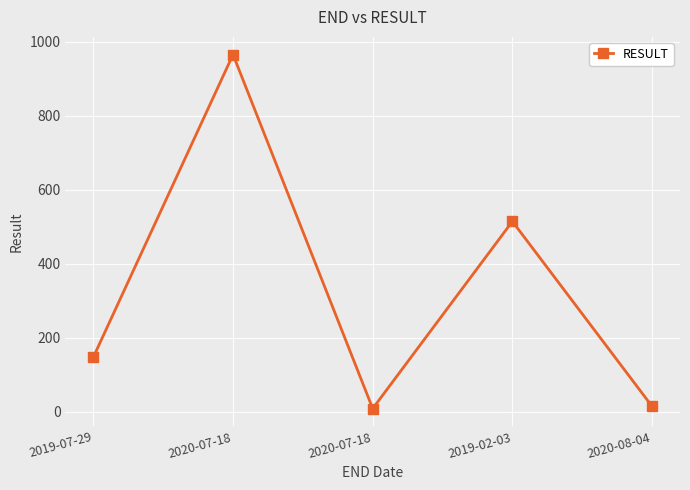

How many series are shown in this chart?

1